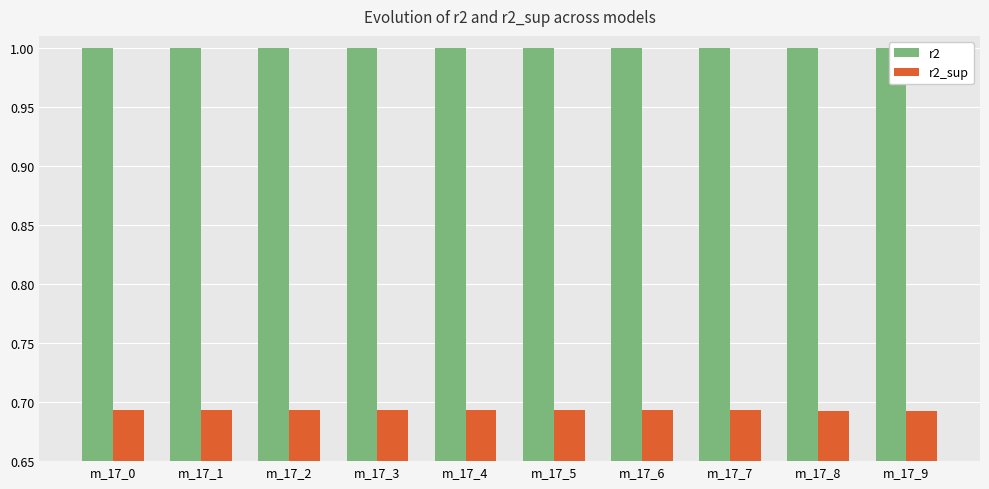

At which label does r2 reach its minimum?

m_17_0